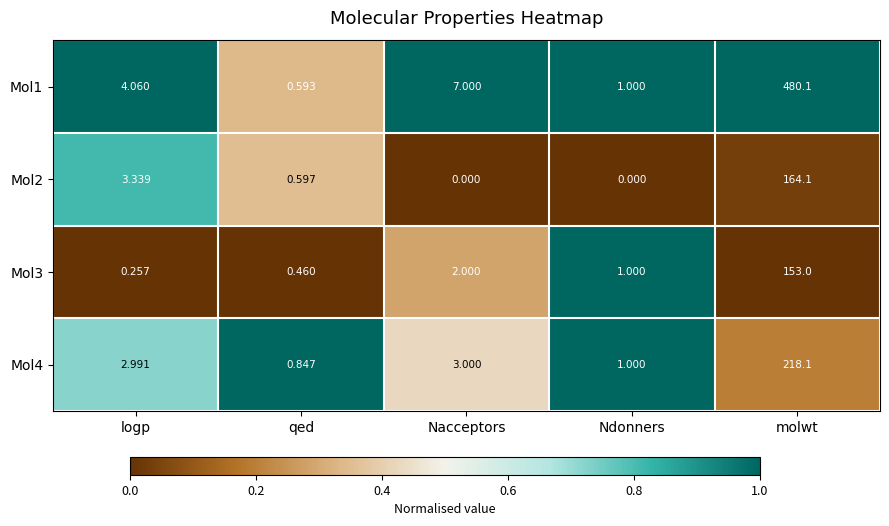

Rank the categories by Mol4 value from highest to lowest.

molwt, Nacceptors, logp, Ndonners, qed